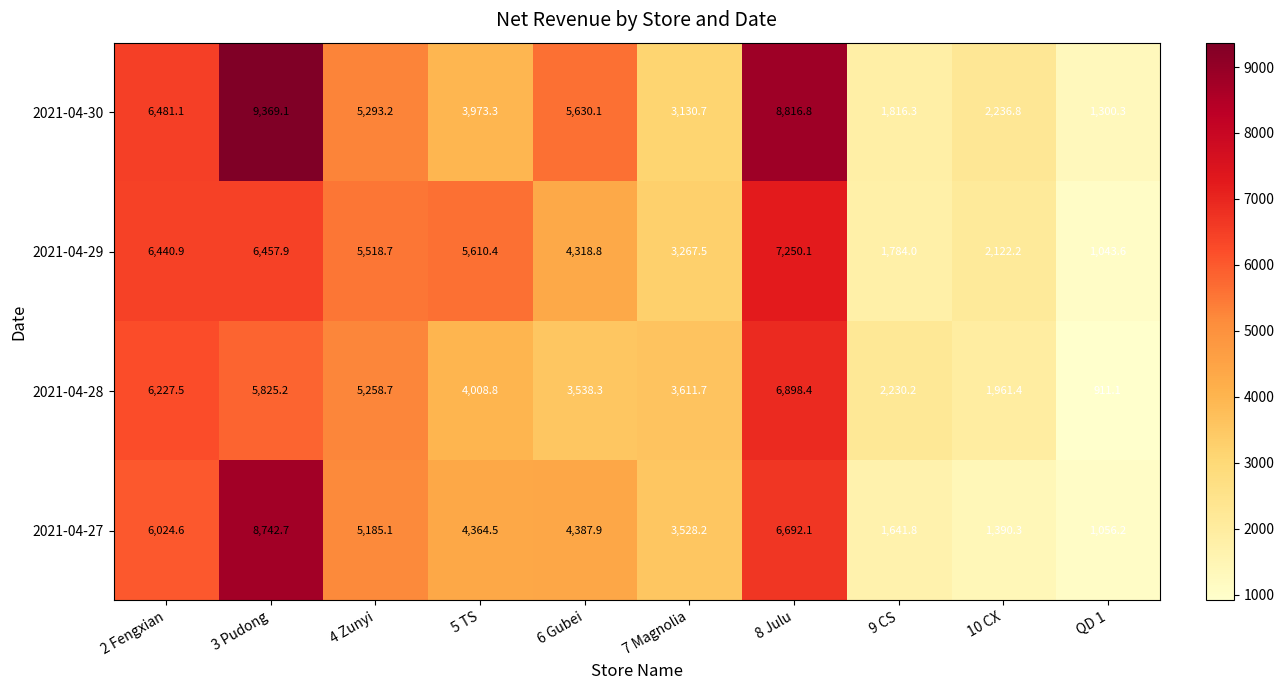

At how many categories does at least one series exceed 8473?

2